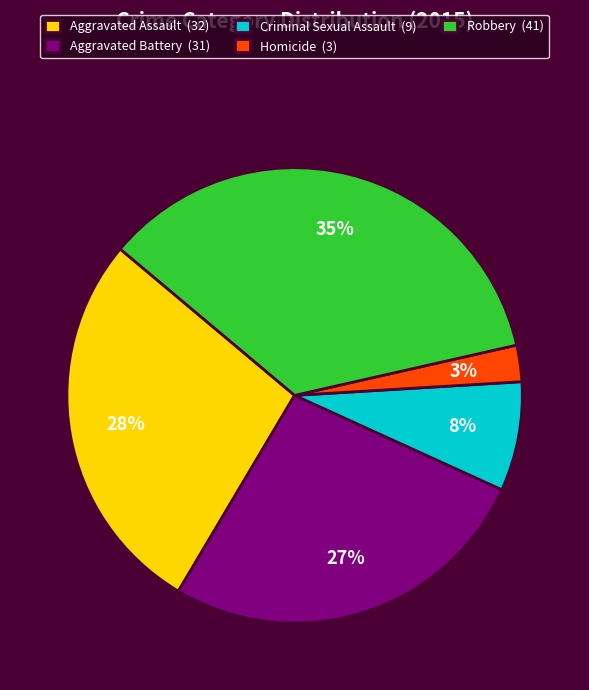

Which has a higher value, Criminal Sexual Assault (9) or Aggravated Battery (31)?

Aggravated Battery (31)